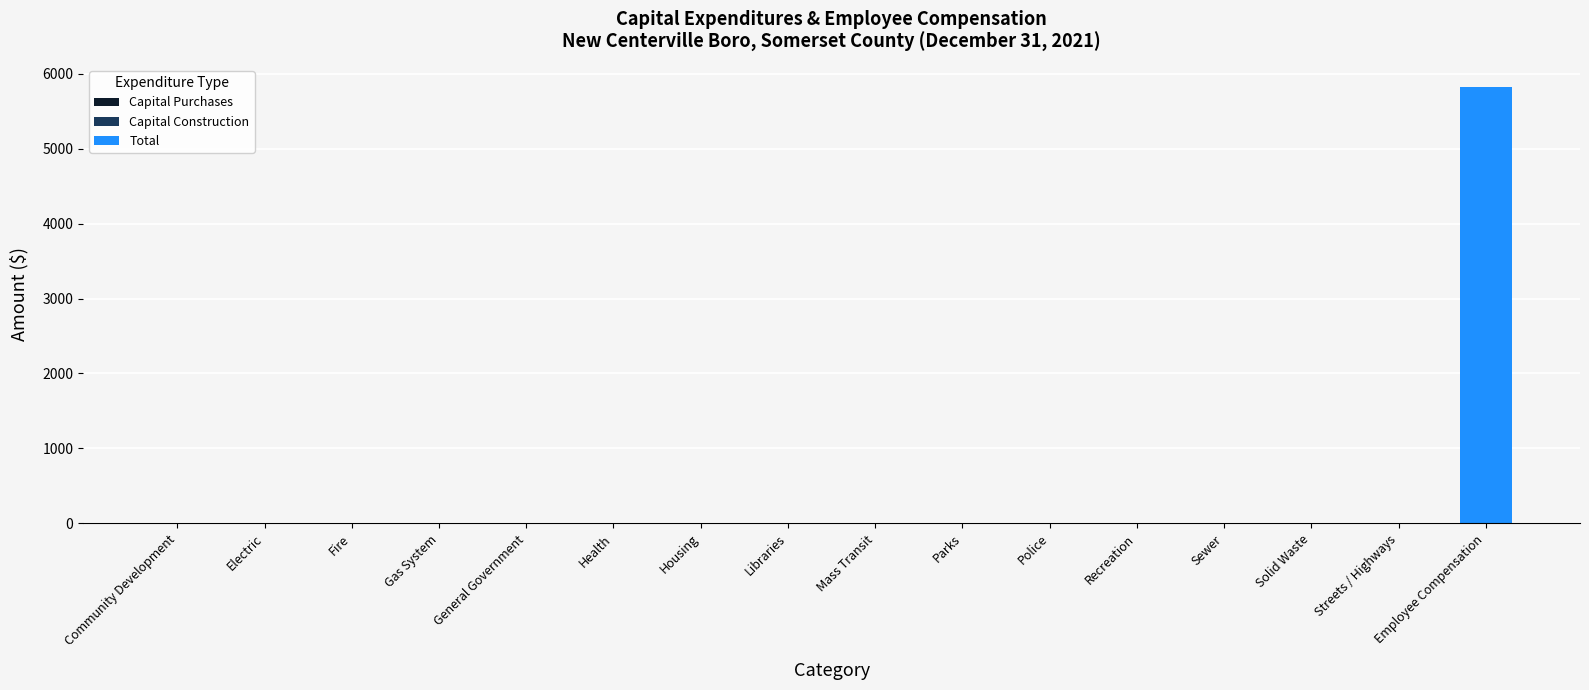

What is the greatest value displayed?

5825